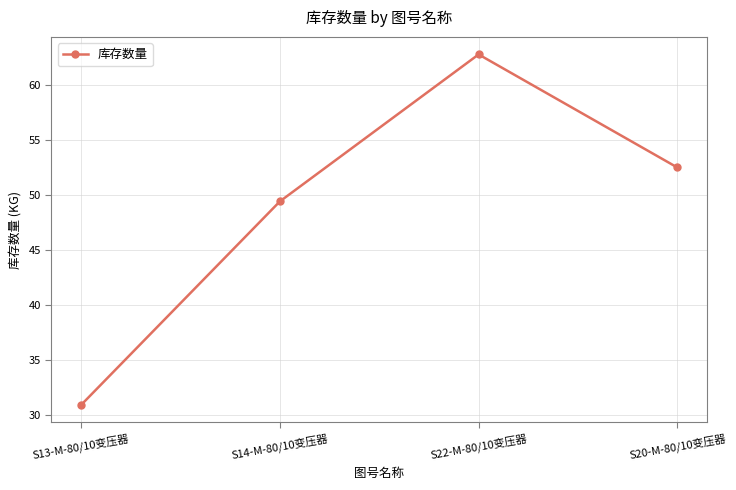

How many categories are shown in the chart?

4